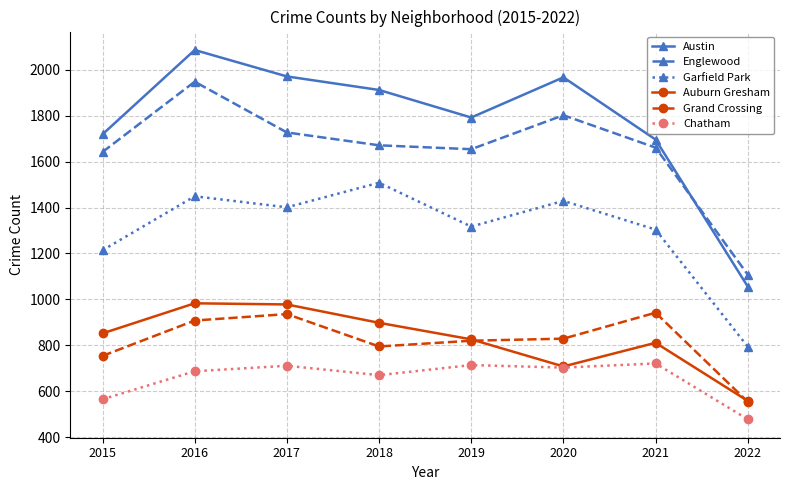

What is the minimum value for Garfield Park?

794